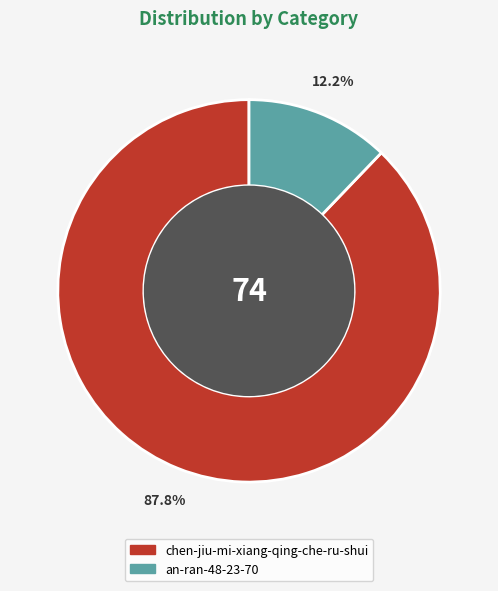

Which category accounts for the majority?

chen-jiu-mi-xiang-qing-che-ru-shui